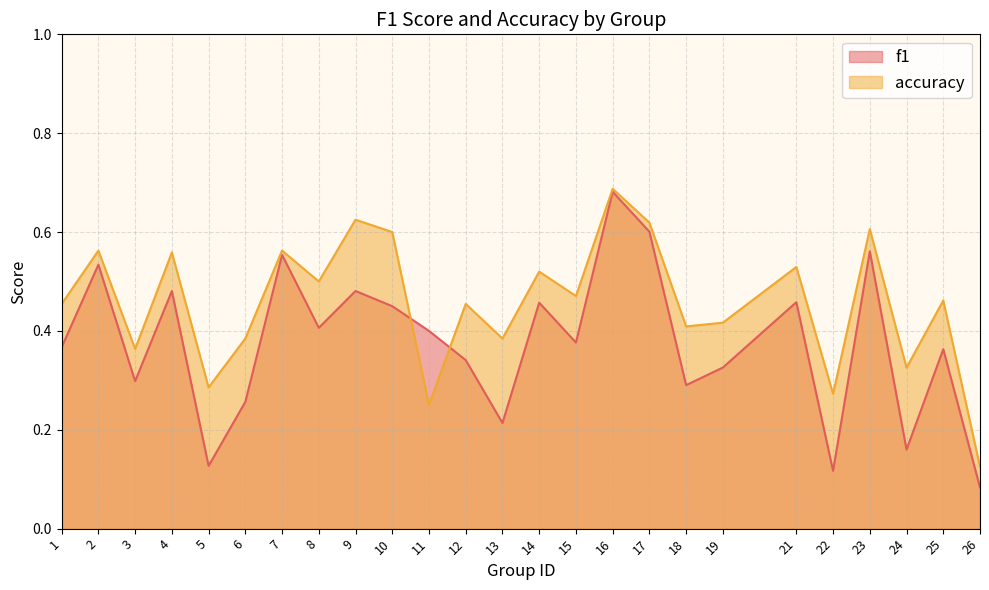

True or false: accuracy has a value of 0.7 at 6.

False